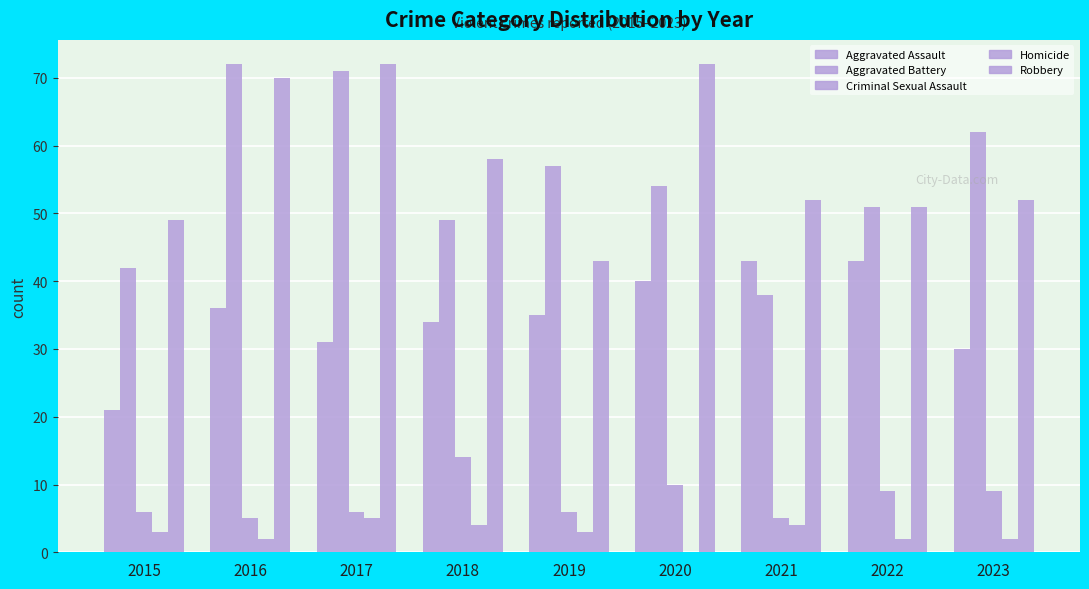

What is the difference between the highest and lowest values at 2018?

54